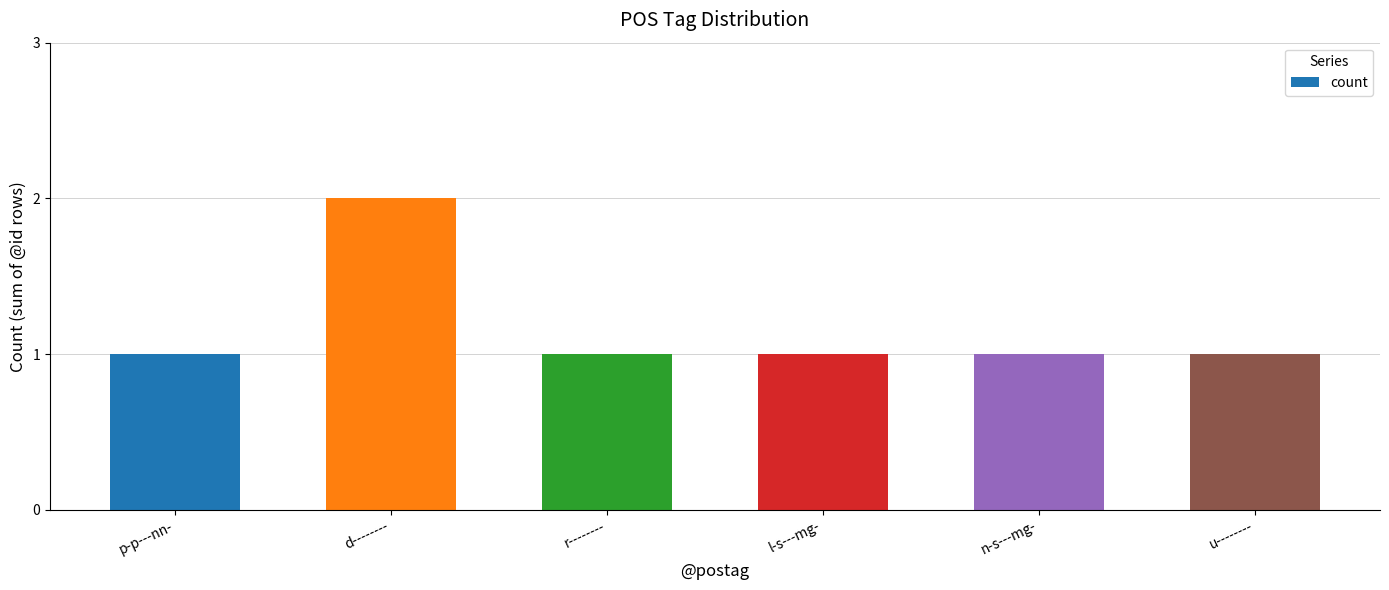

True or false: the data shows 1 at l-s---mg-.

True